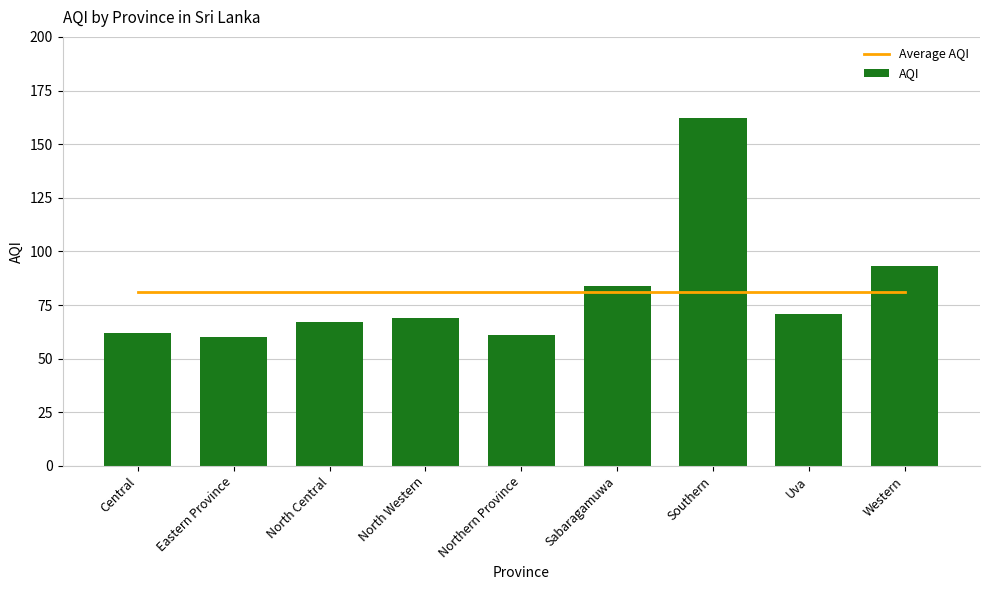

The value of Average AQI at North Central is 145. True or false?

False